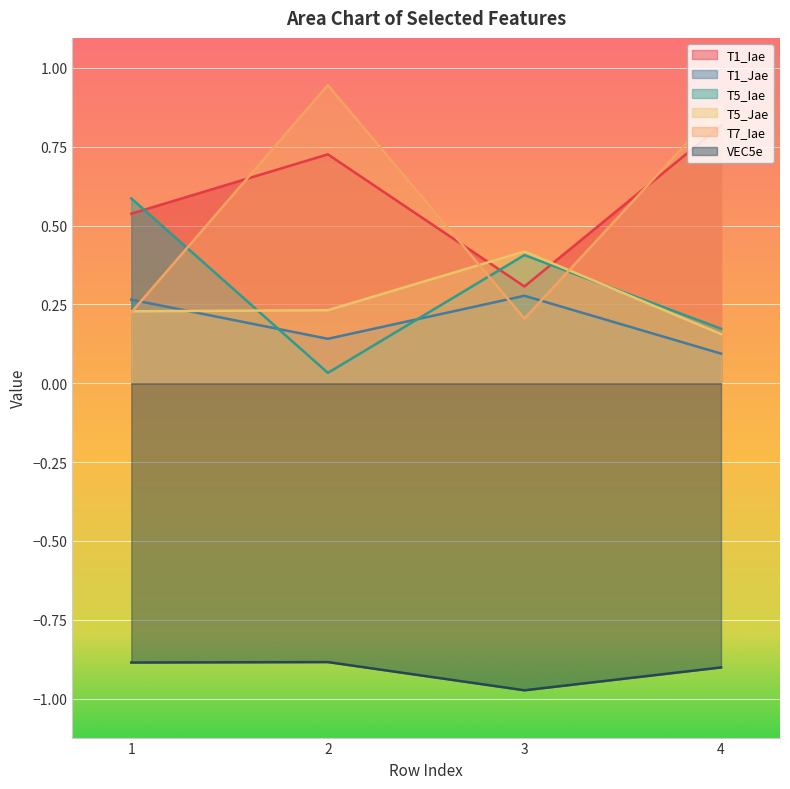

List the series in order of their peak value, lowest first.

VEC5e, T1_Jae, T5_Jae, T5_Iae, T1_Iae, T7_Iae